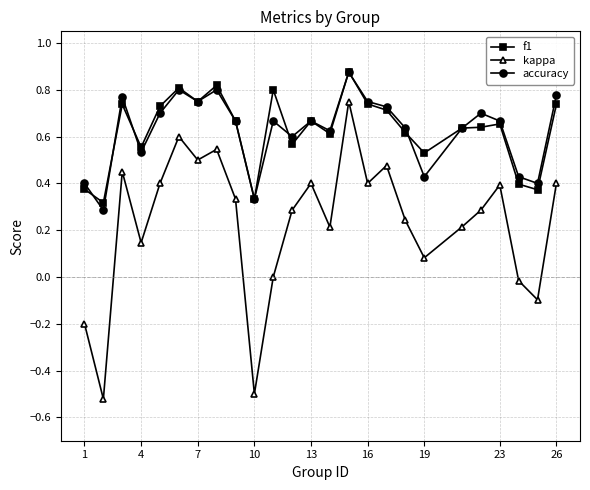

True or false: kappa and f1 intersect in this chart.

False